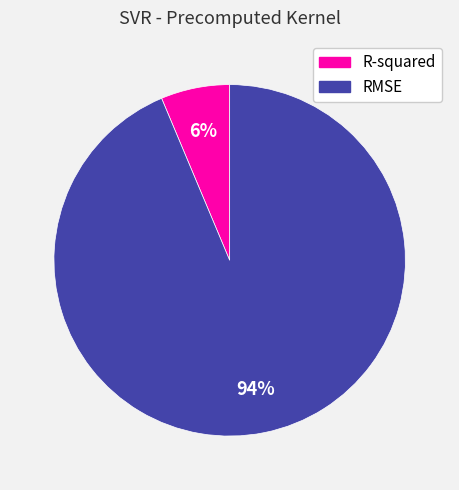

Which category accounts for the majority?

RMSE